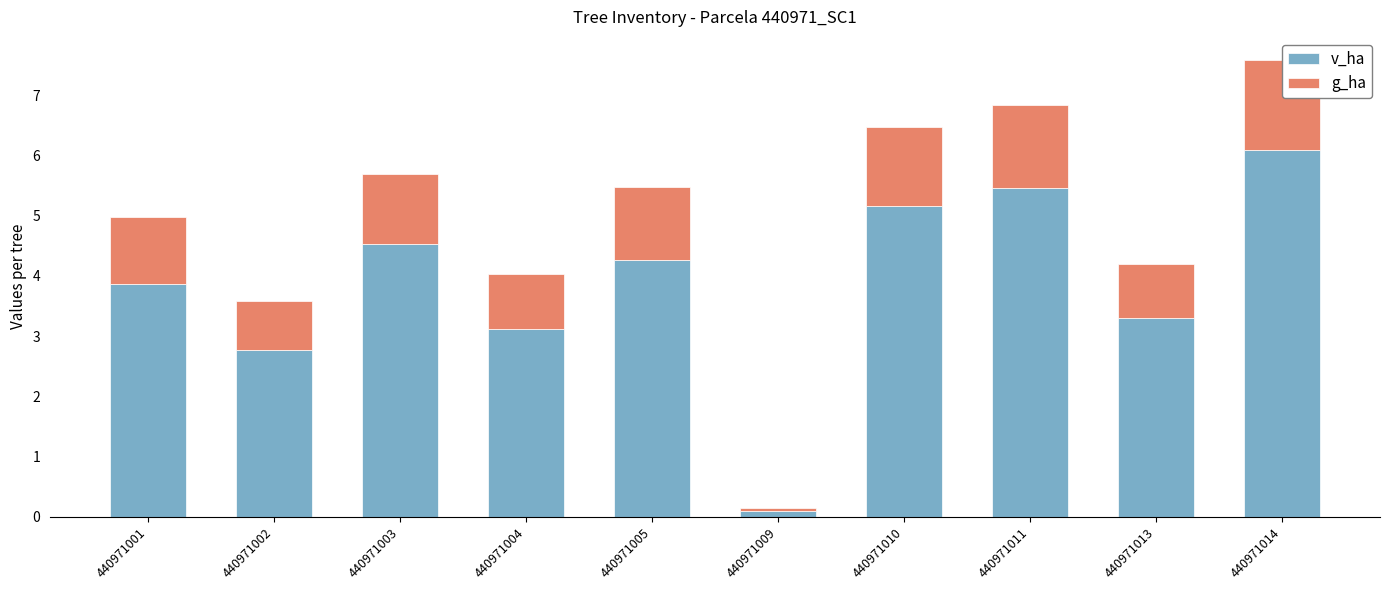

True or false: v_ha has a value of 5.5 at 440971011.

True